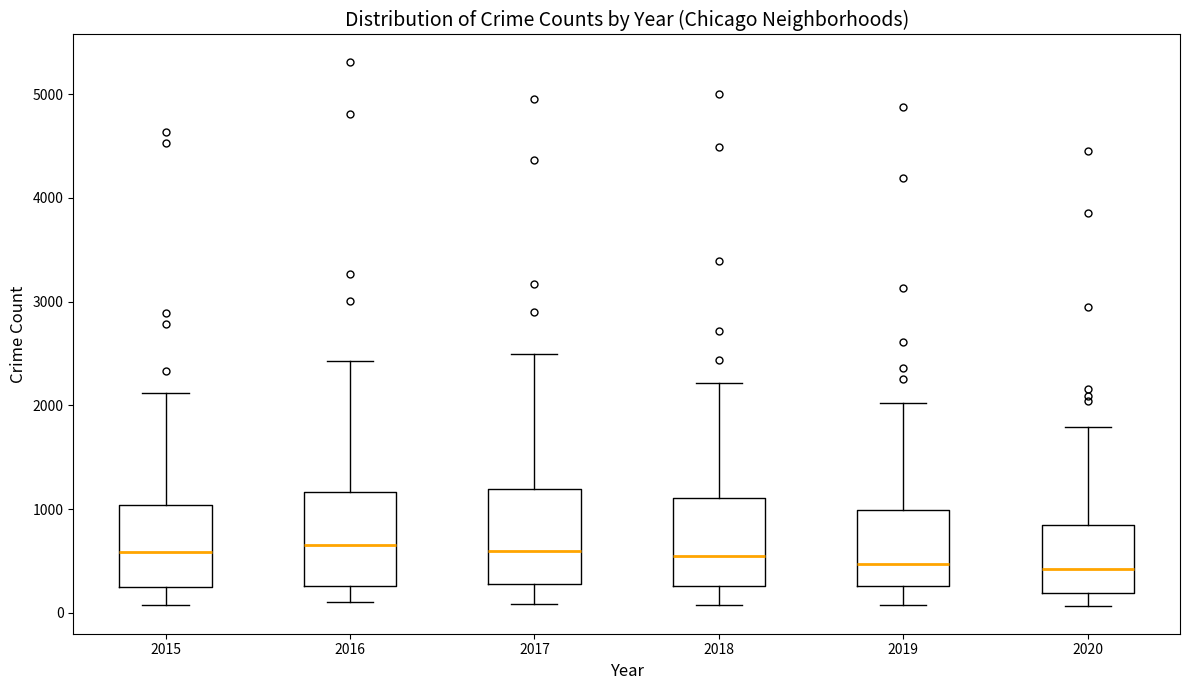

Reading left to right, transcribe this box plot: for each box, give where its median line is, the range the box spans, and where its two whiskers end, as read against the y-axis. The values are not printed on the chart, so give them approximately, as read against the axis.

2015: median 600, box 300 to 1000, whiskers 100 to 2100
2016: median 700, box 300 to 1200, whiskers 100 to 2400
2017: median 600, box 300 to 1200, whiskers 100 to 2500
2018: median 500, box 300 to 1100, whiskers 100 to 2200
2019: median 500, box 300 to 1000, whiskers 100 to 2000
2020: median 400, box 200 to 800, whiskers 100 to 1800